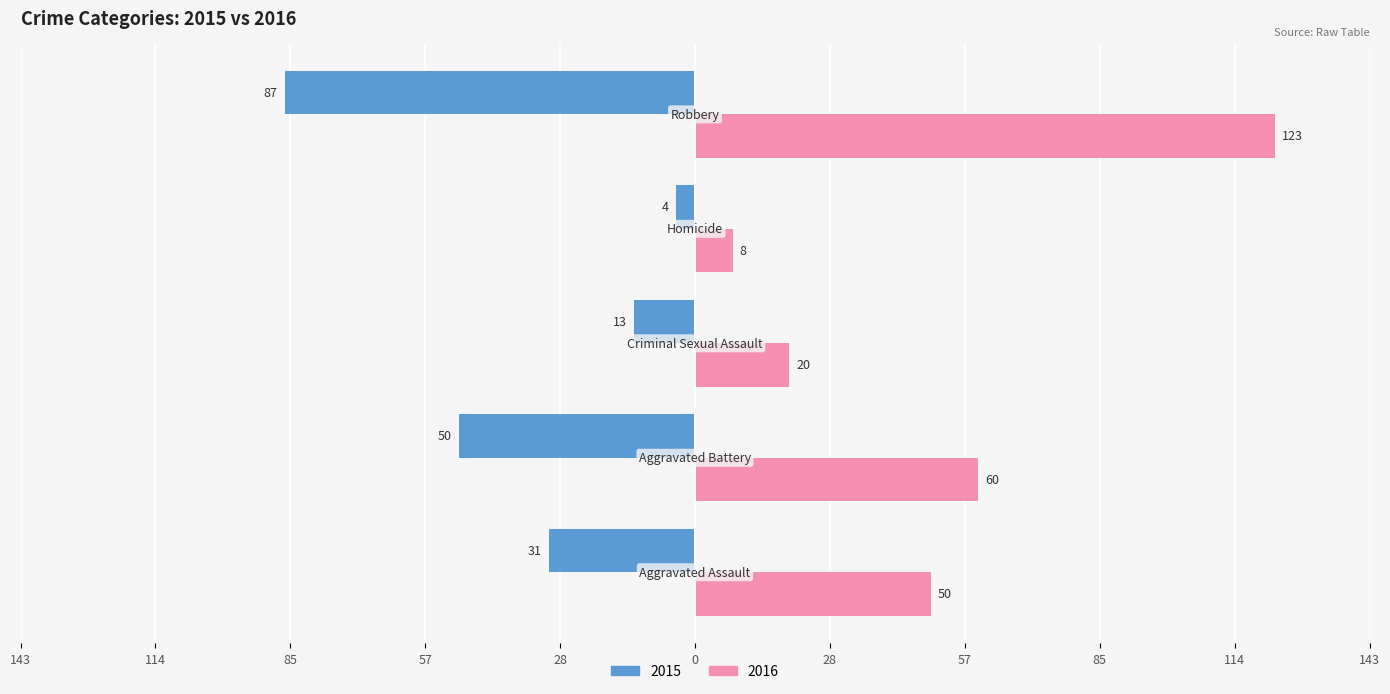

What is the difference between the second highest and second lowest values in the 2016 series?

40